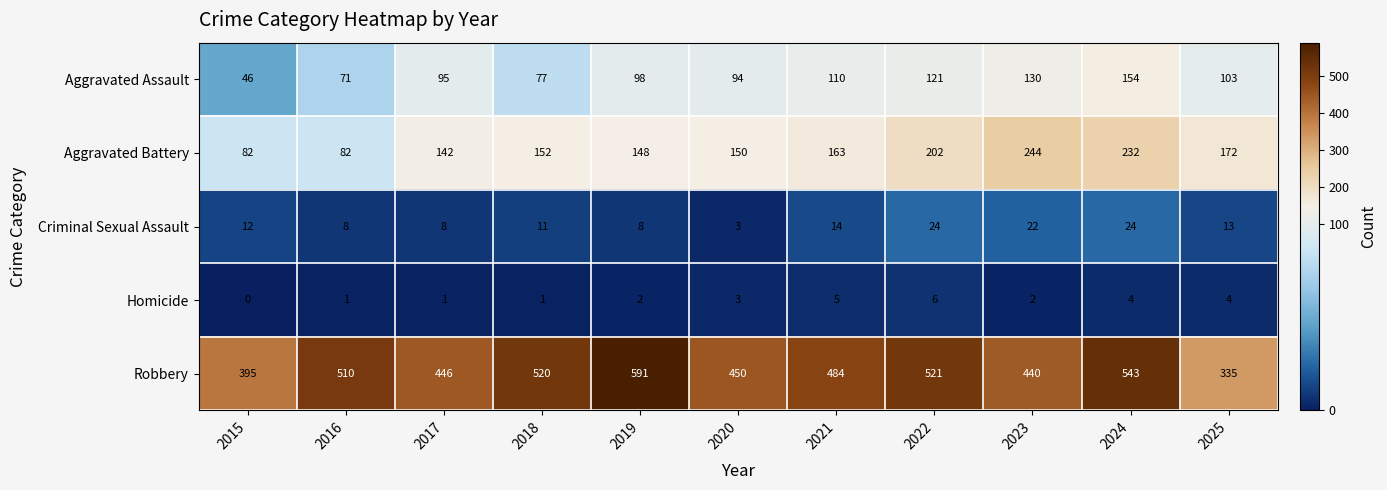

At which category is the sum across all series the highest?

2024